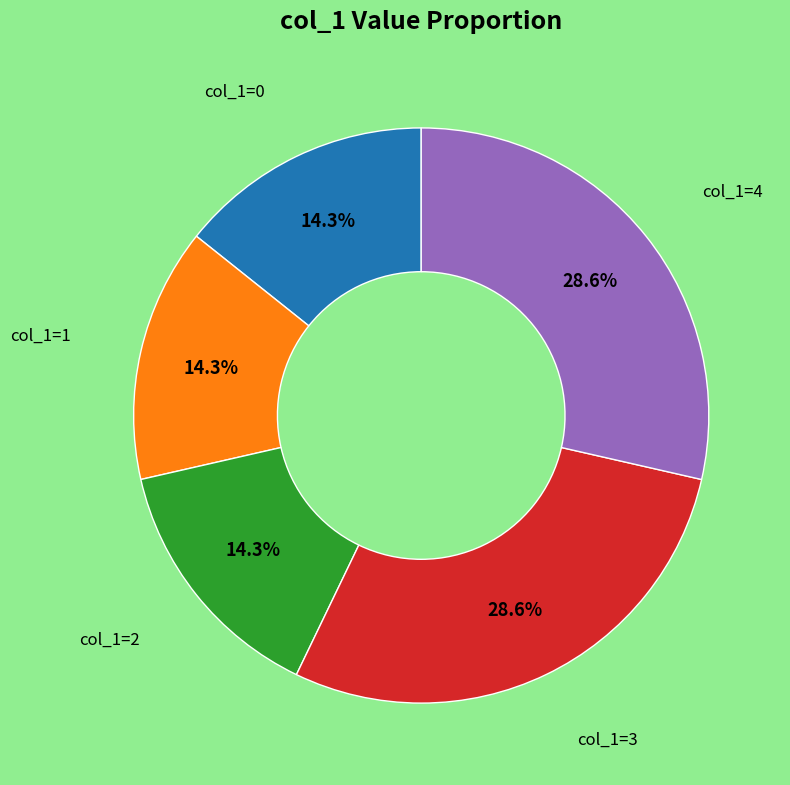

Is there any slice that represents more than half of the pie?

No